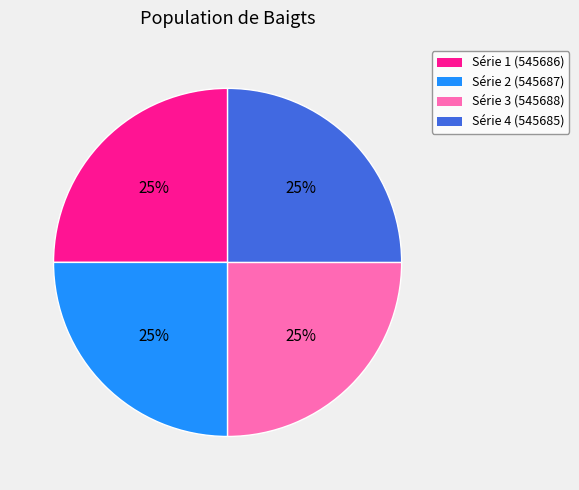

How many segments does this pie chart have?

4